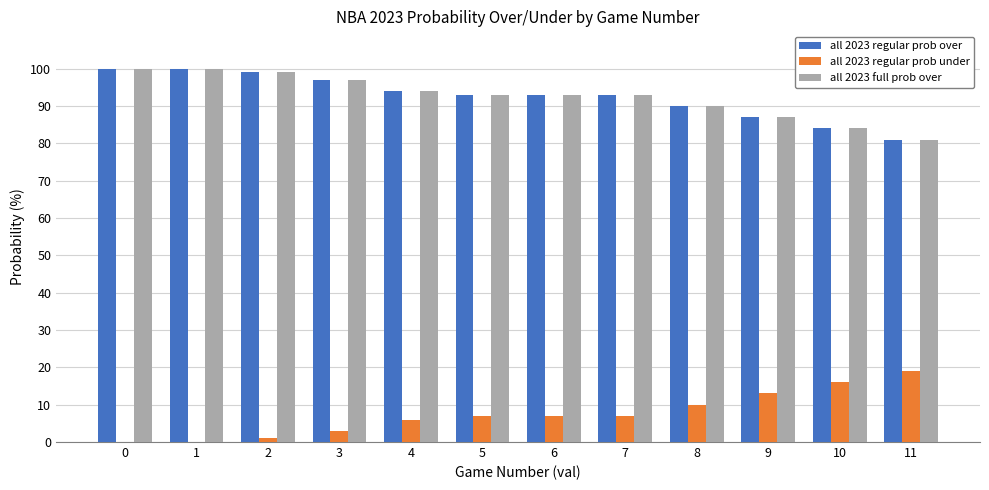

Is it true that all 2023 full prob over equals 57 at 8?

False